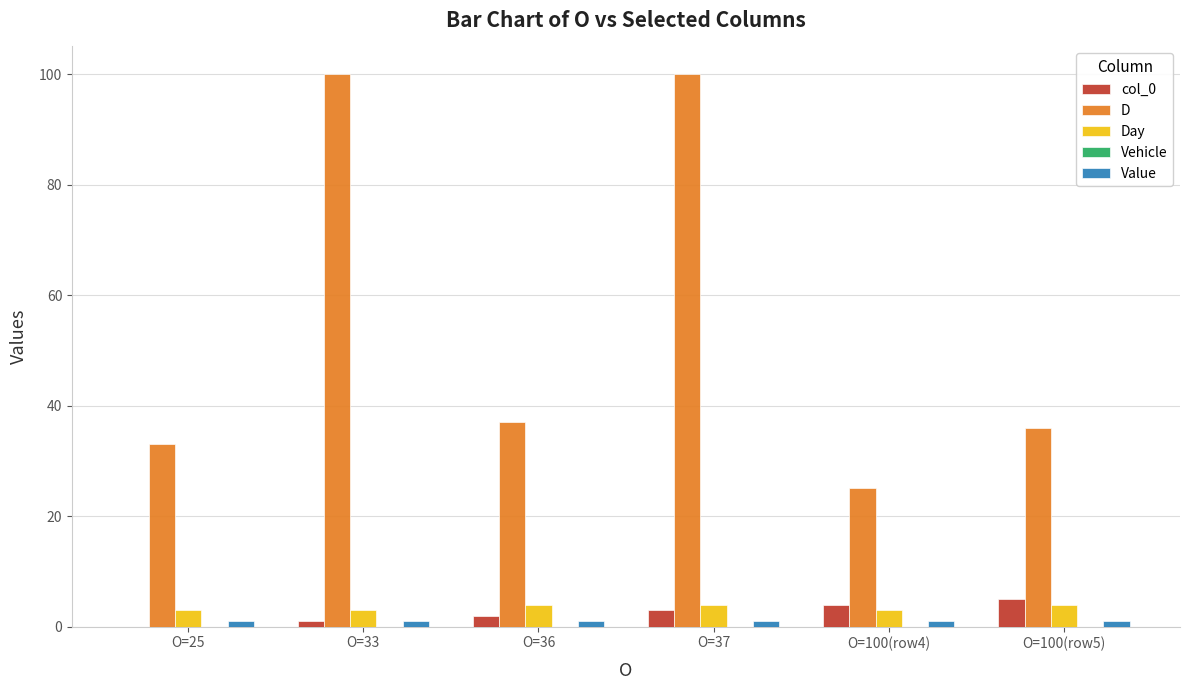

Is the value of Day at O=36 greater than the value of D at O=37?

No